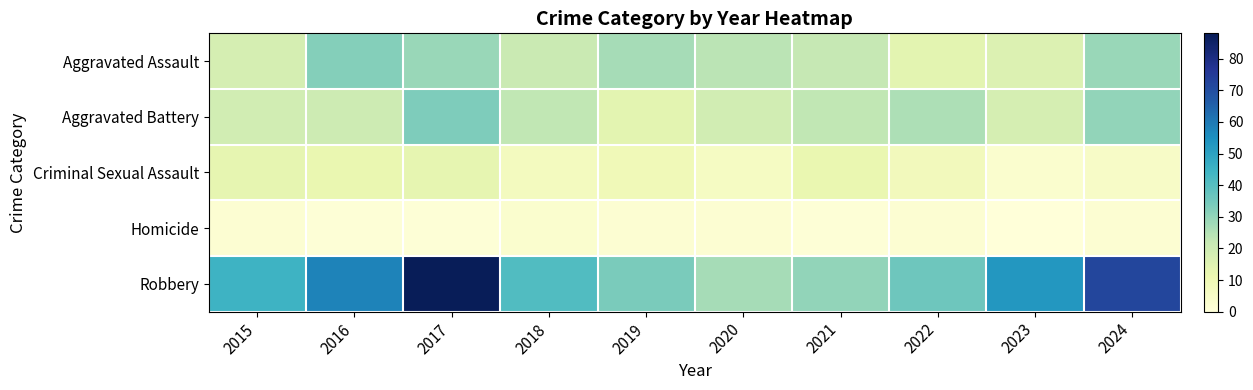

How many data points does each series have?

10